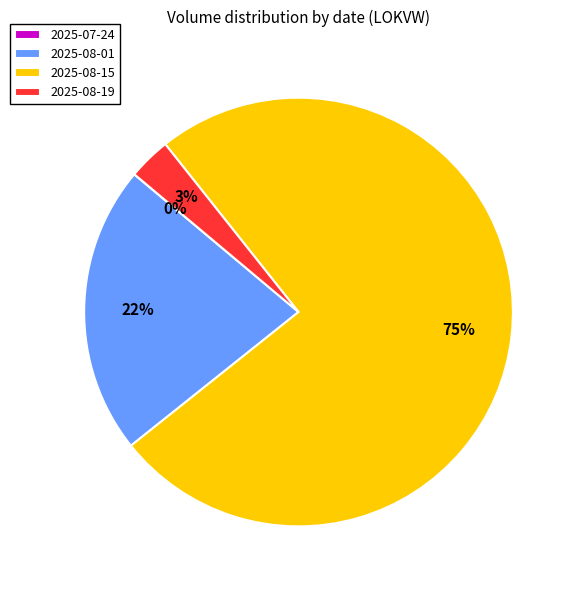

Is it true that 2025-08-01 is 16% of the pie?

False